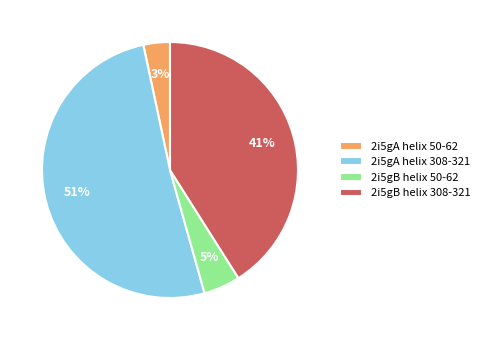

Is there any slice that represents more than half of the pie?

Yes